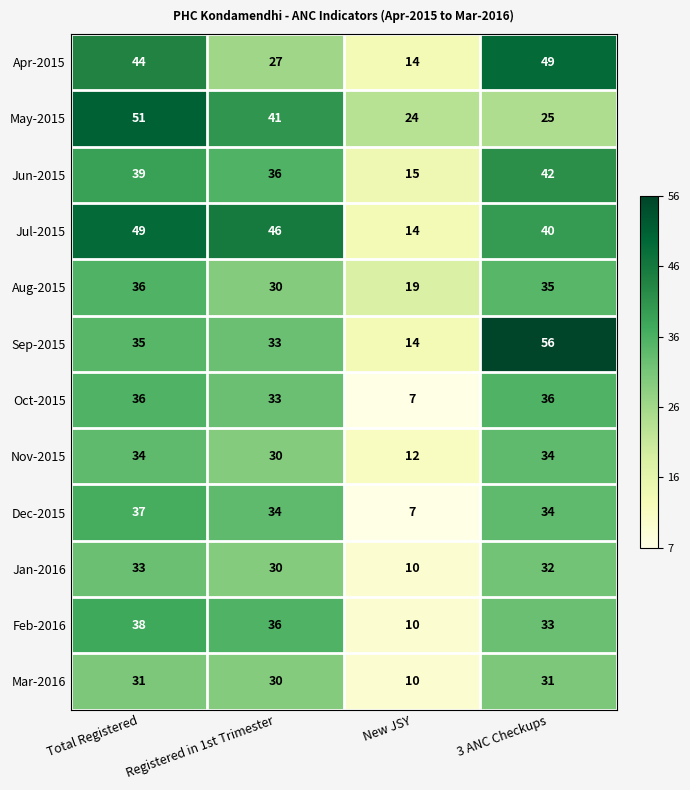

Count the number of categories in the chart.

4